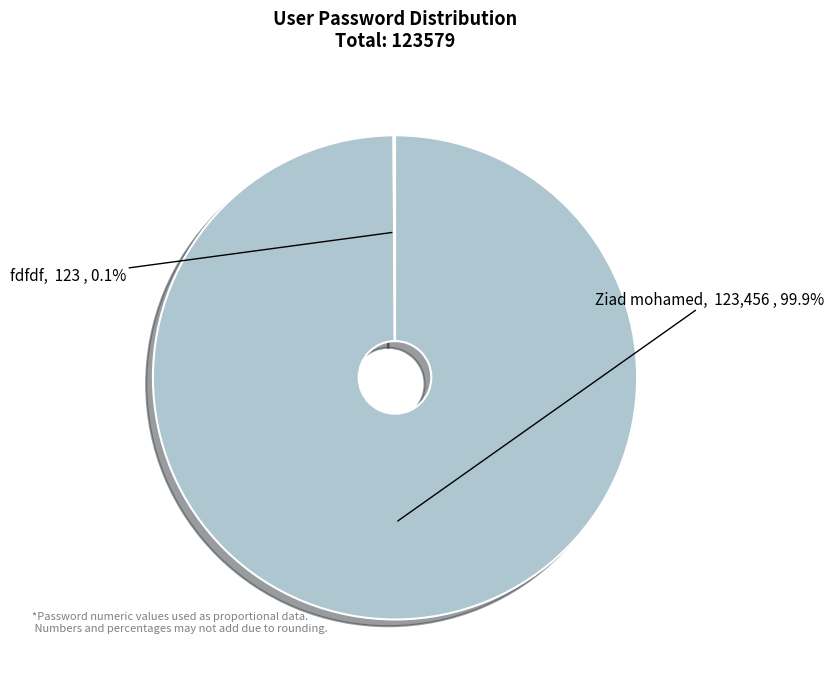

What is the majority slice?

Ziad mohamed